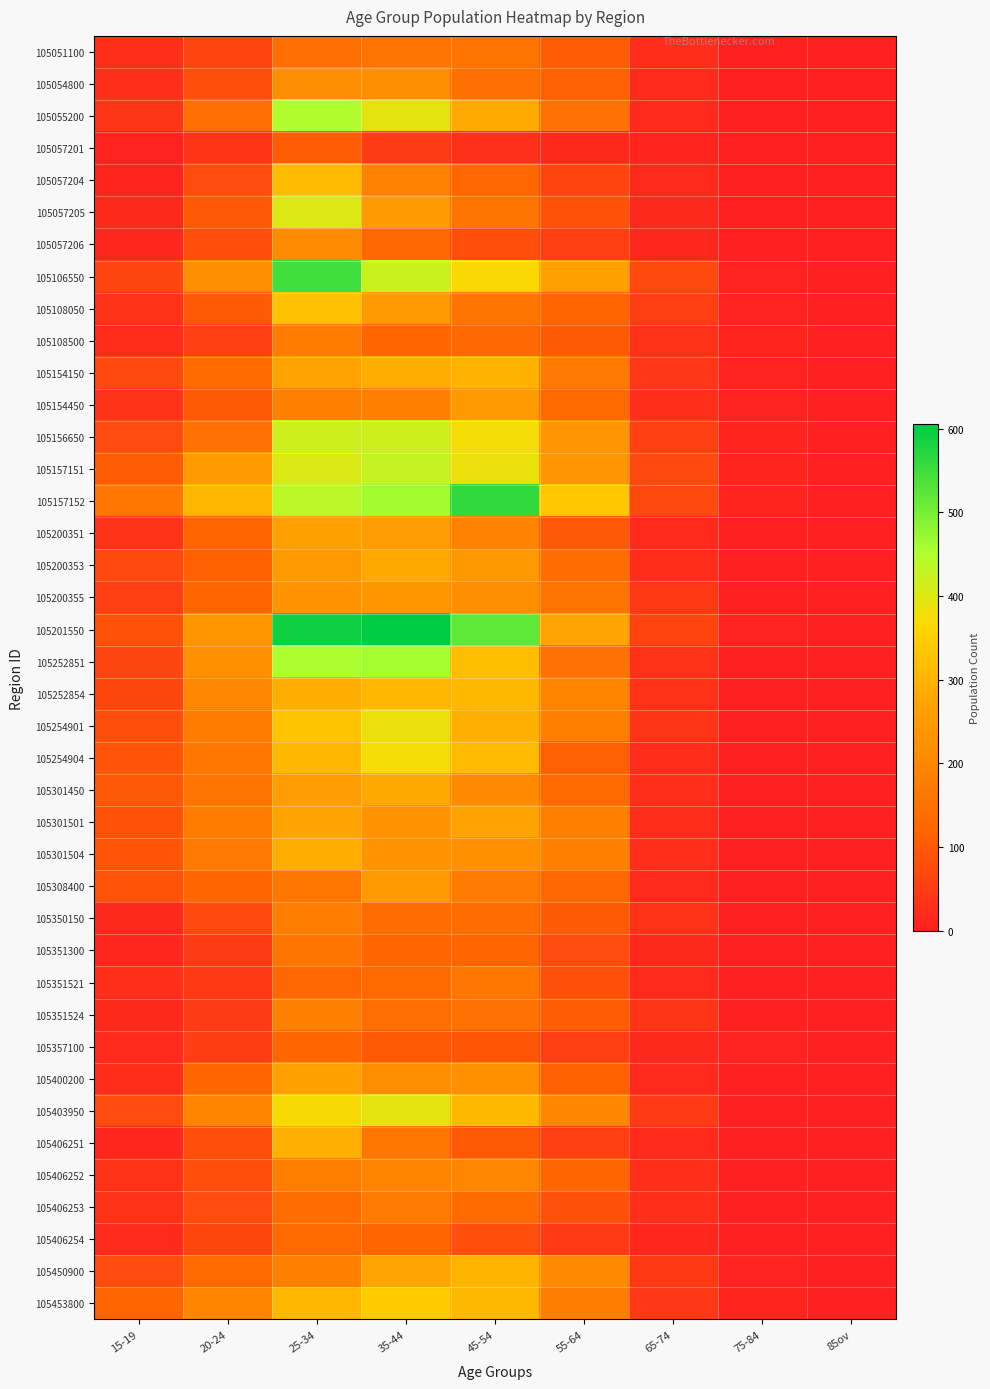

List the series in order of their peak value, lowest first.

105057201, 105357100, 105406254, 105051100, 105351300, 105351521, 105406253, 105108500, 105350150, 105351524, 105406252, 105057206, 105054800, 105200355, 105154450, 105308400, 105400200, 105200351, 105301501, 105200353, 105301450, 105301504, 105406251, 105154150, 105450900, 105252854, 105057204, 105108050, 105453800, 105254904, 105254901, 105403950, 105057205, 105156650, 105157151, 105055200, 105252851, 105106550, 105157152, 105201550